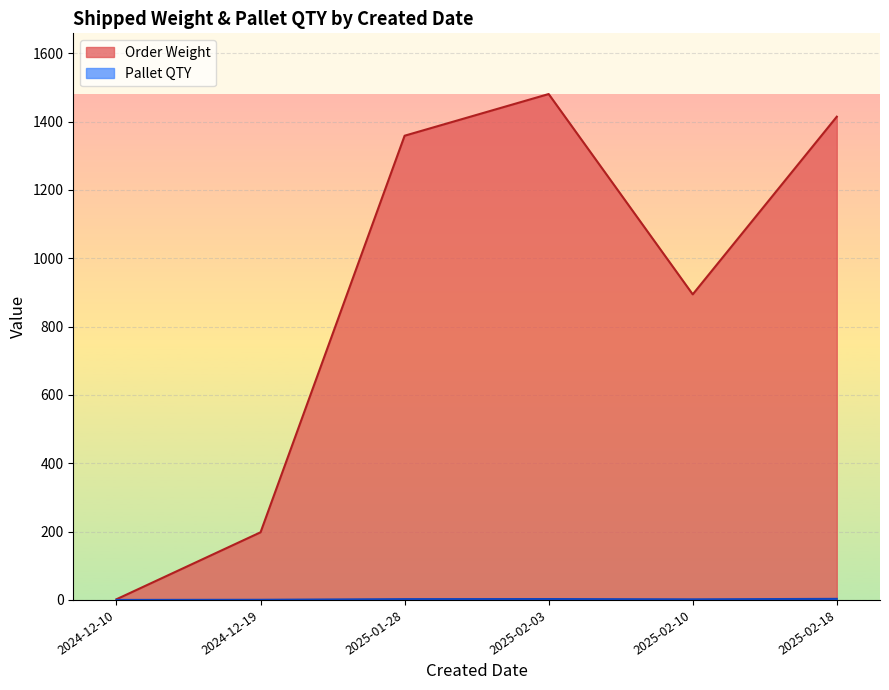

Which series has the largest total across all categories?

Order Weight